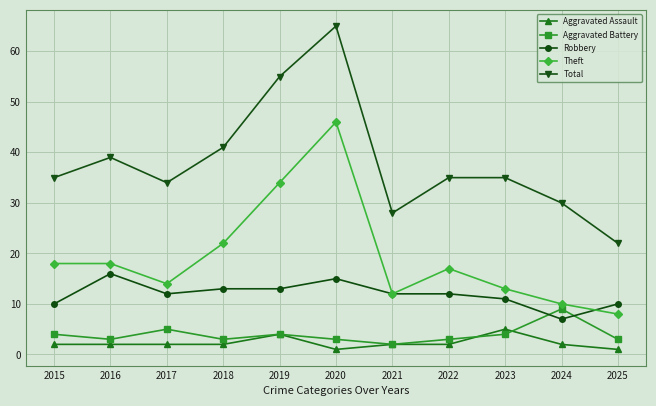

At which category is the sum across all series the highest?

2020